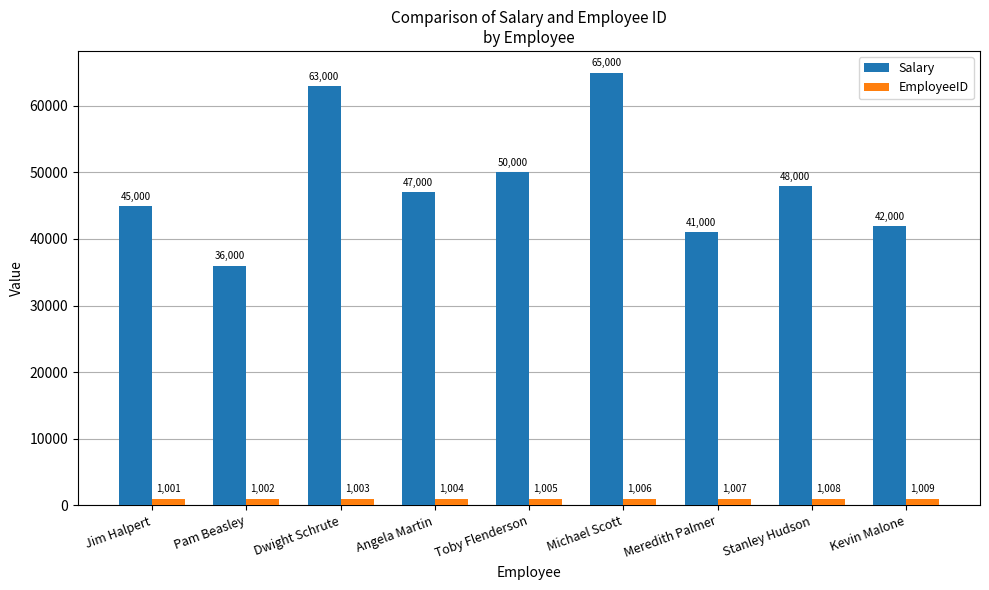

What is the highest value of the EmployeeID series?

1009